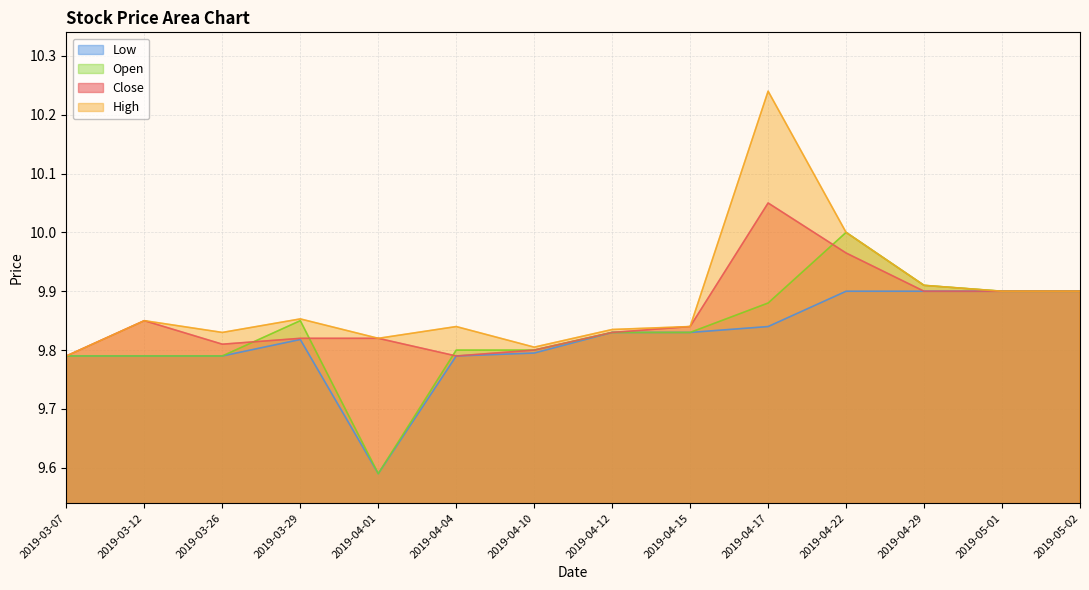

In close, how many points are lower than both neighbors (excluding endpoints)?

2